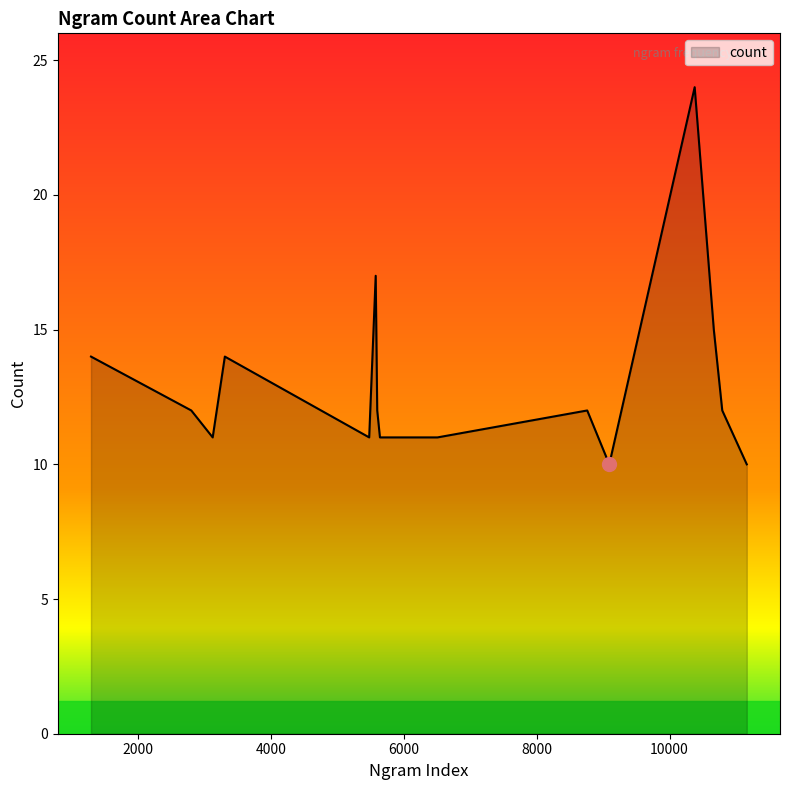

What is the minimum value shown in the chart?

10